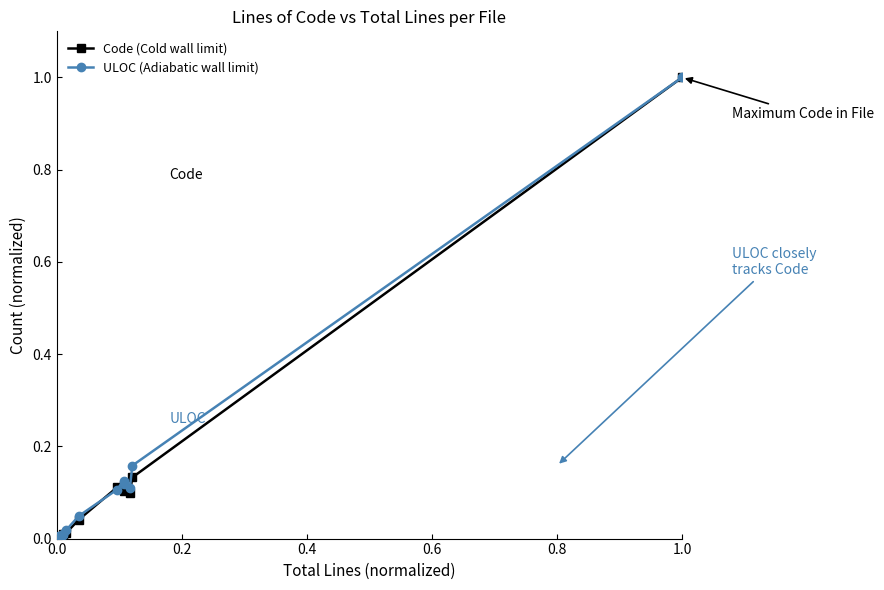

What is the greatest value displayed?

1.0